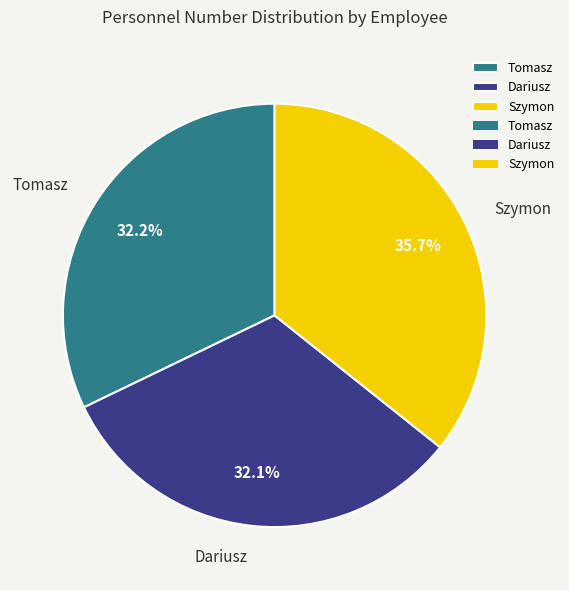

Approximately how many times larger is the value at Tomasz compared to Dariusz?

1.0